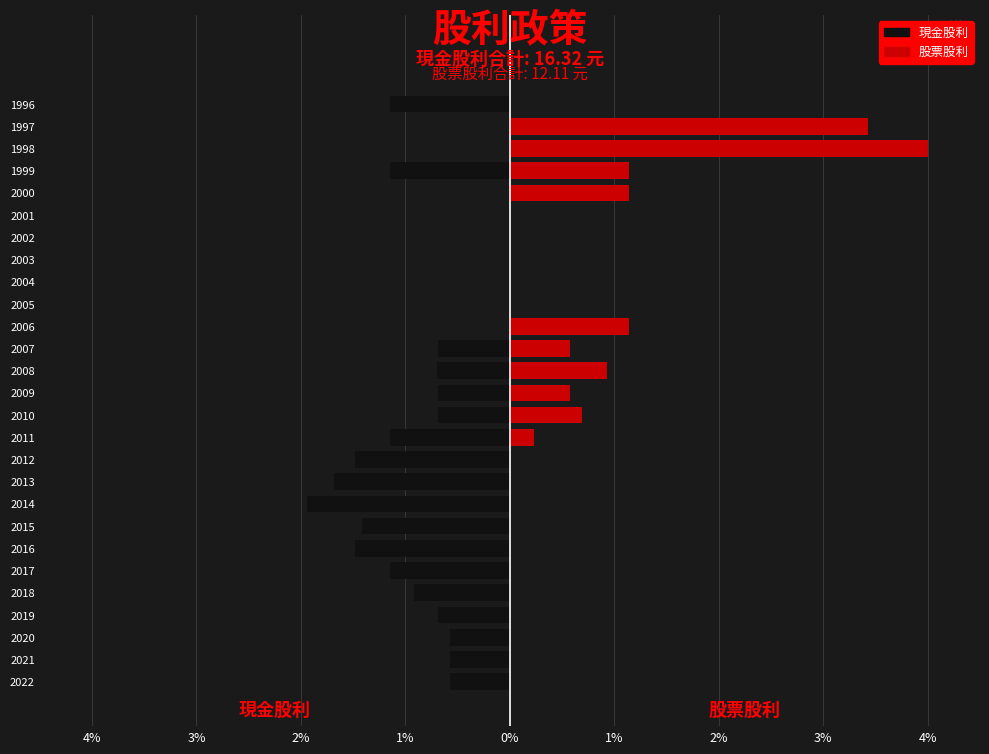

What are all the series names shown in the legend?

現金股利, 股票股利